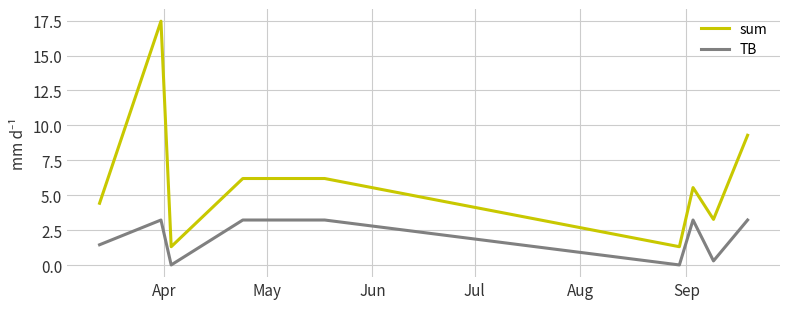

True or false: TB and sum cross at least once.

False